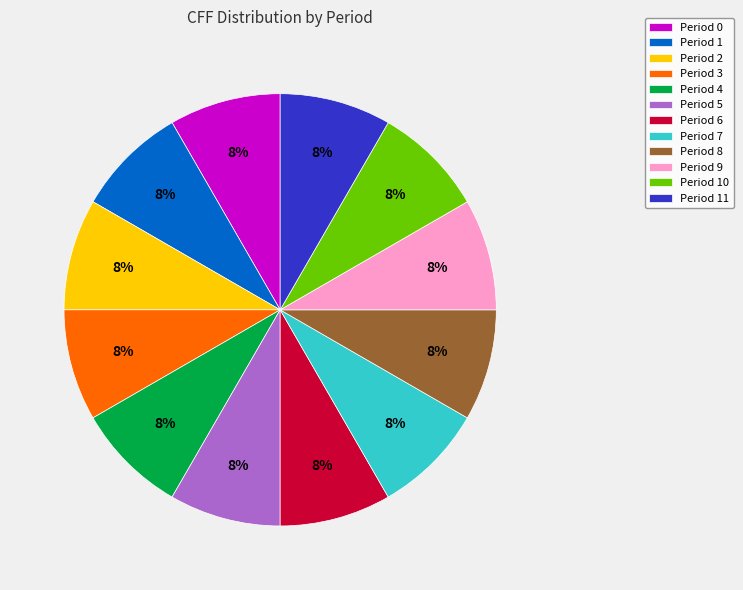

The Period 2 slice represents 1% of the pie. True or false?

False